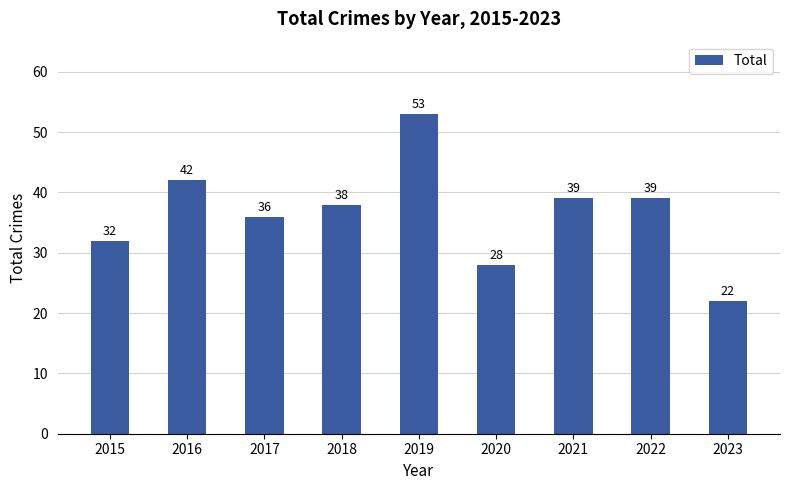

What is the difference between the maximum and second lowest values?

25